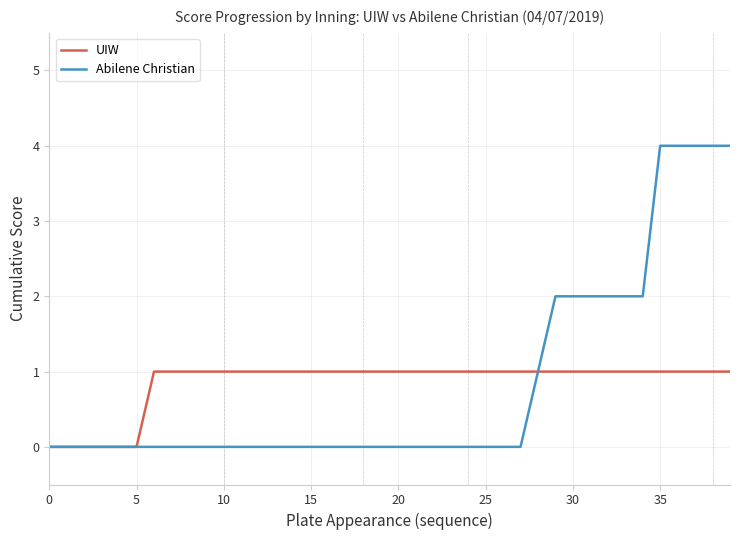

What is the difference between the maximum and minimum values in the UIW series?

1